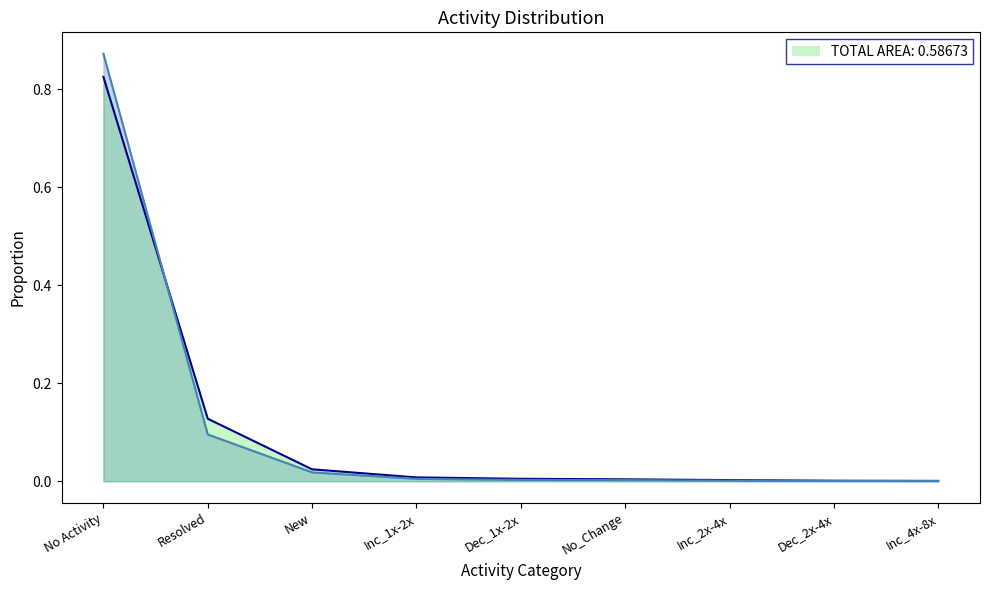

Between Inc_4x-8x and Dec_1x-2x, which is larger?

Dec_1x-2x